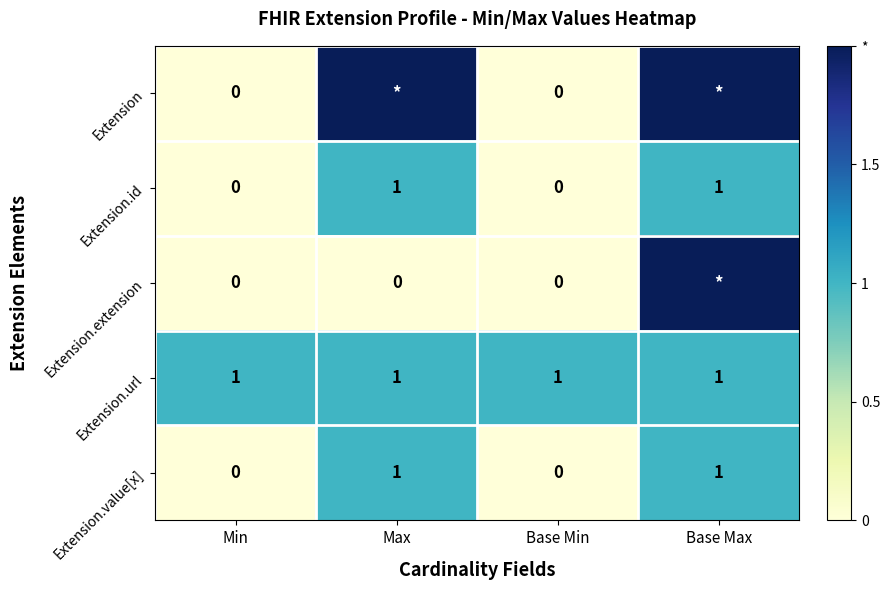

Between Min and Base Max, which is larger?

Base Max